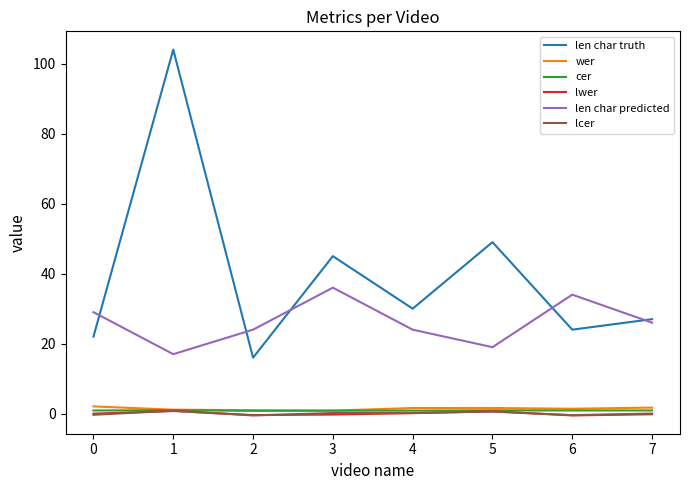

Does the chart display data point markers on the line(s)?

No